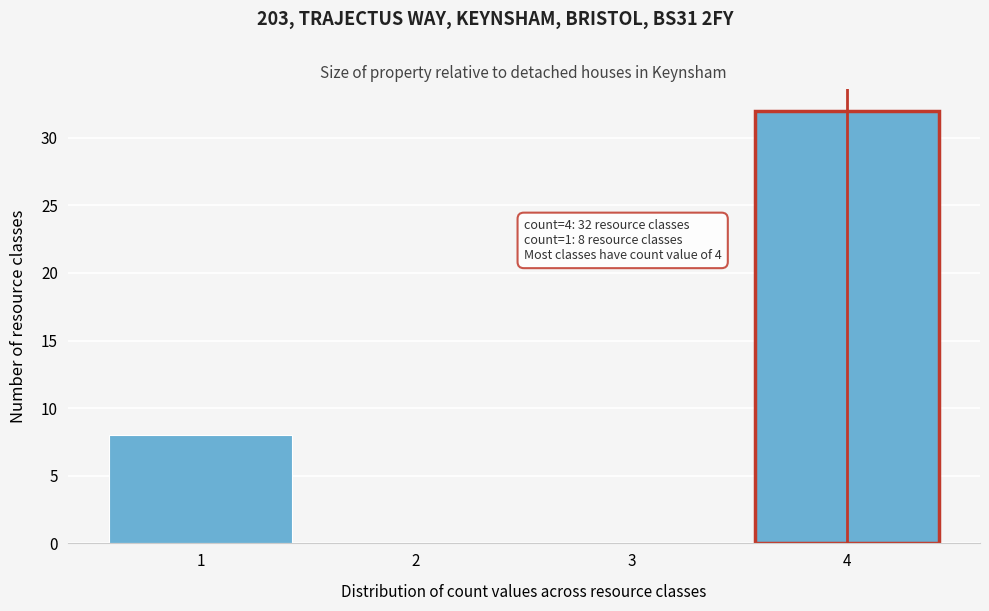

Which range on the x-axis has the tallest bar?

3.5 to 4.5